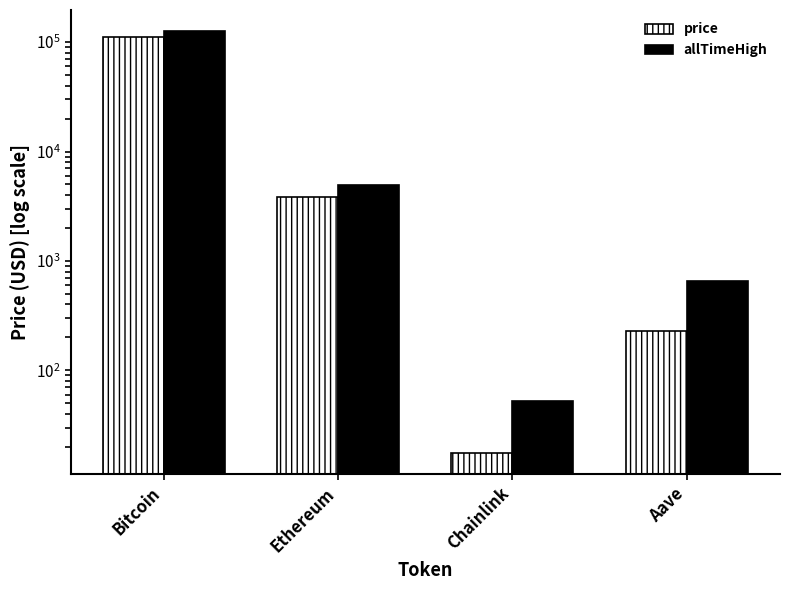

Is the value of allTimeHigh at Aave greater than the value of price at Aave?

Yes